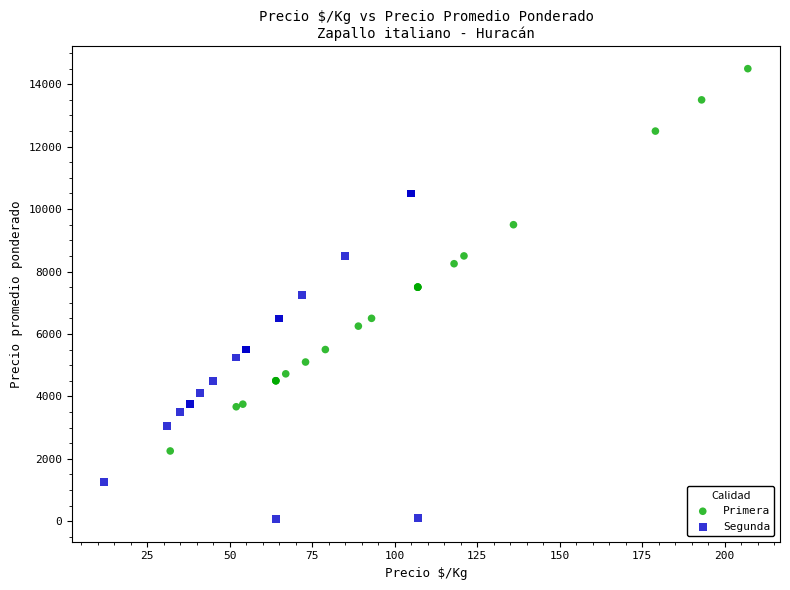

Which series has the widest spread of Y values?

Primera